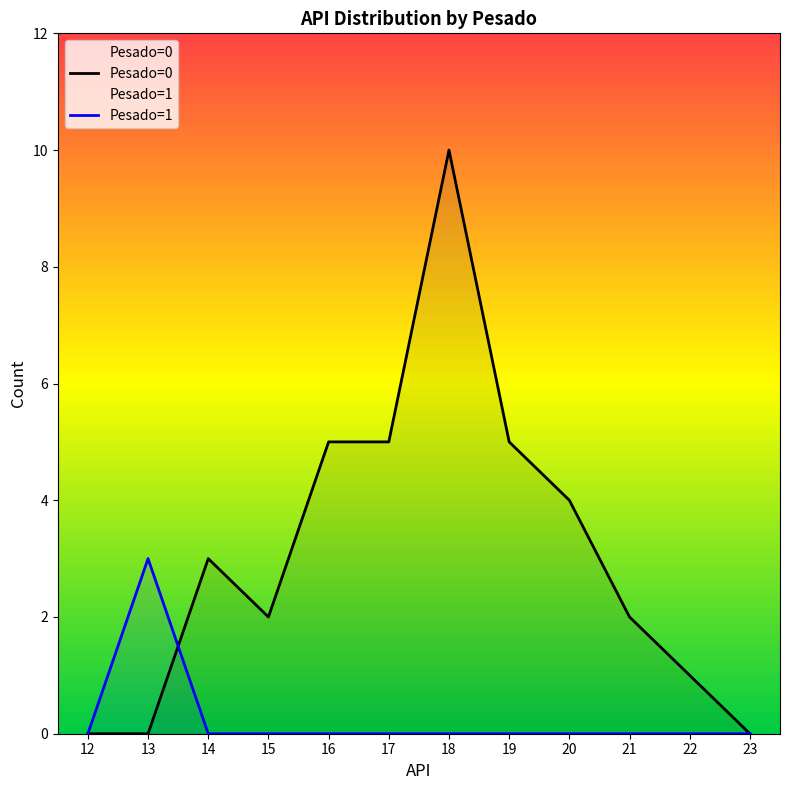

Between which two adjacent categories do Pesado=0 and Pesado=1 first intersect?

13 and 14